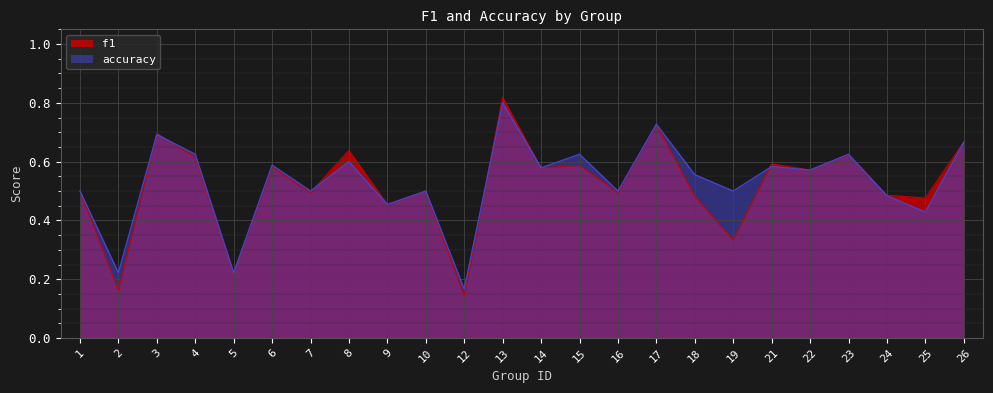

What is the value of the accuracy point at the 19th from the left?

0.6